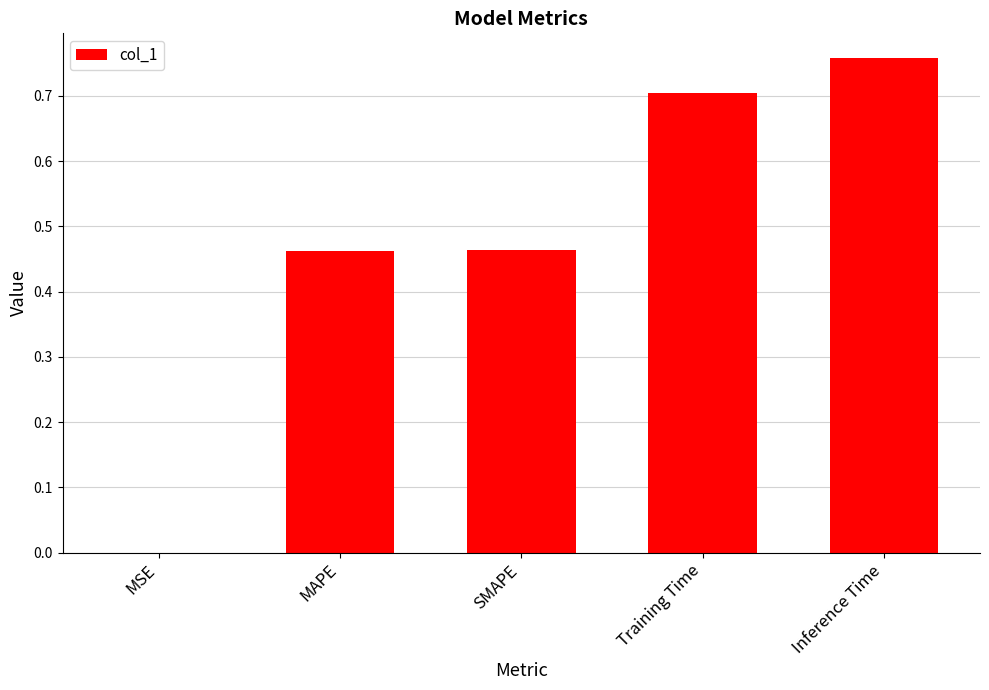

The chart shows a value of 0.3 at MAPE. True or false?

False